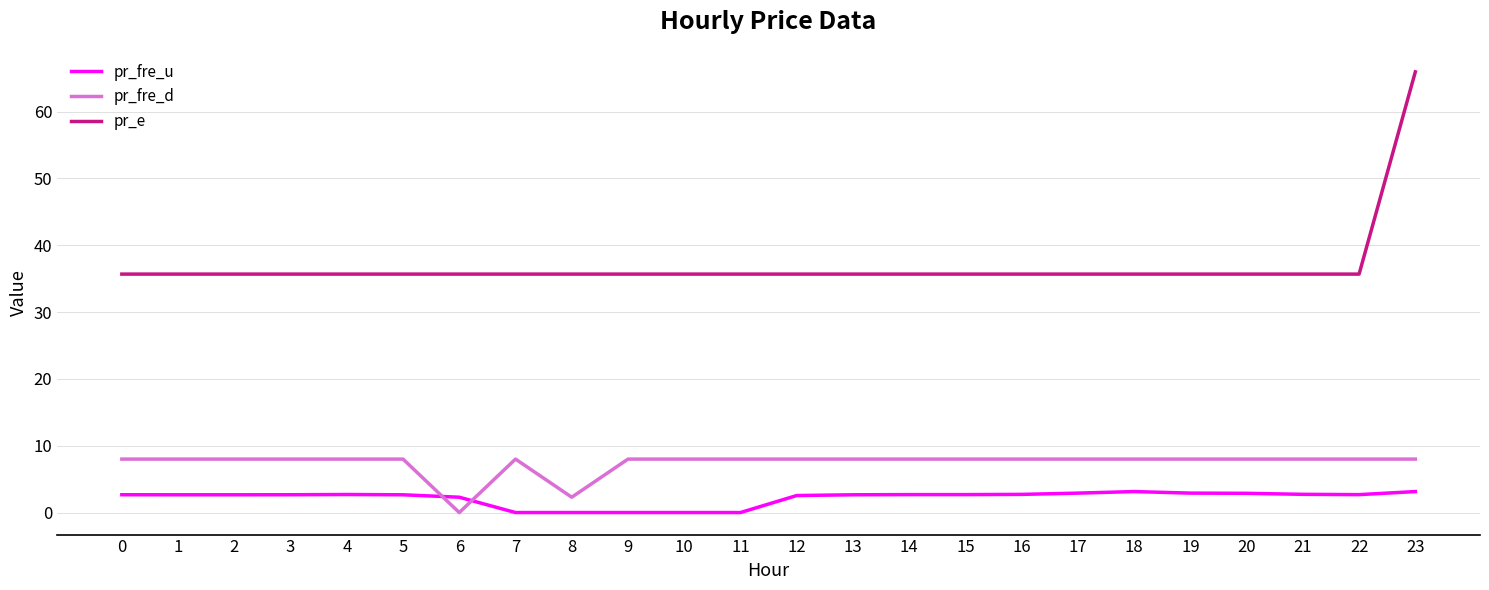

What is the sum of the pr_fre_u values at 12 and 9?

2.5